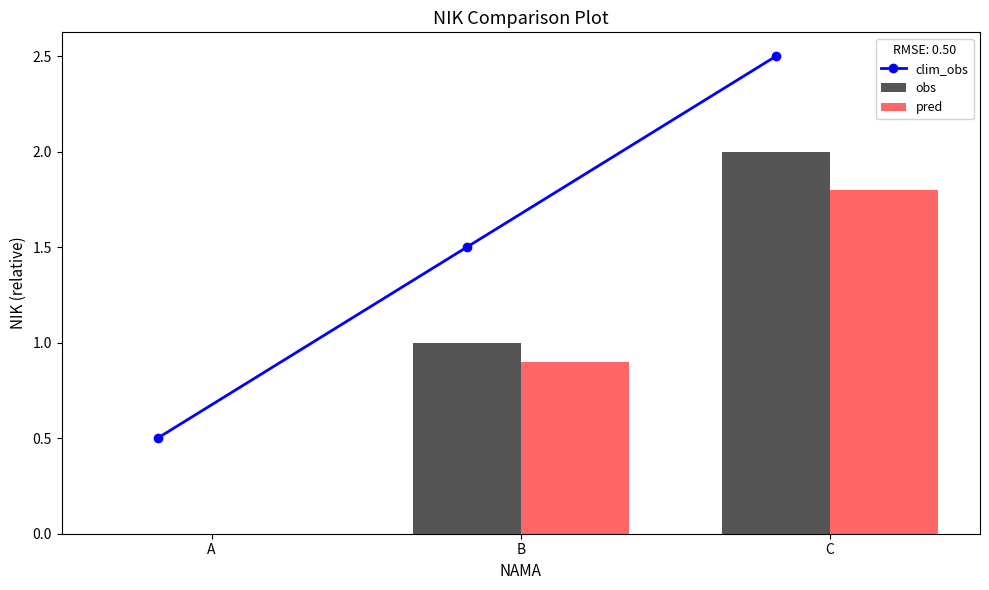

Between A and C, which is larger?

C